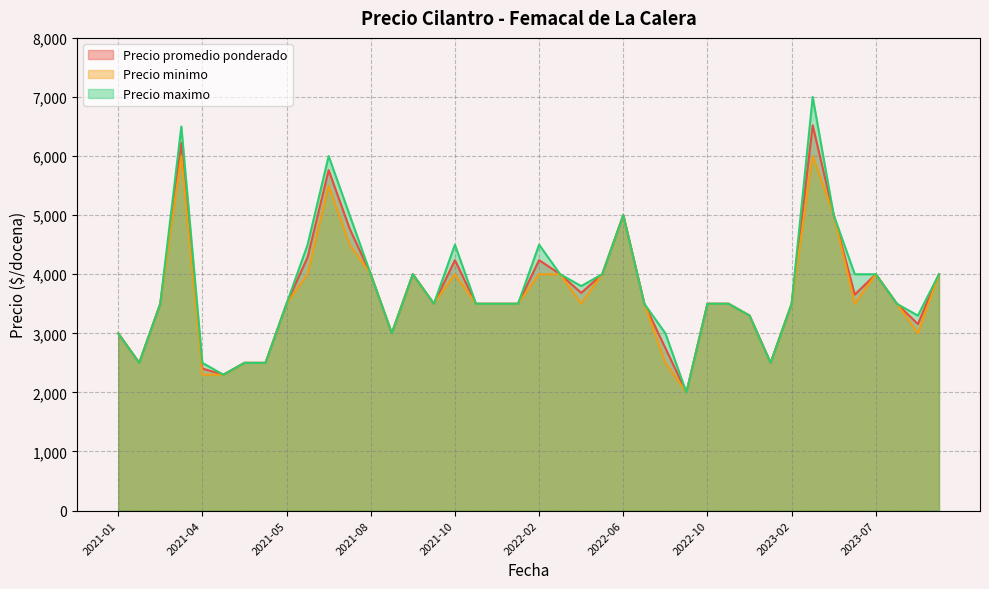

What is the lowest value of the Precio promedio ponderado series?

2000